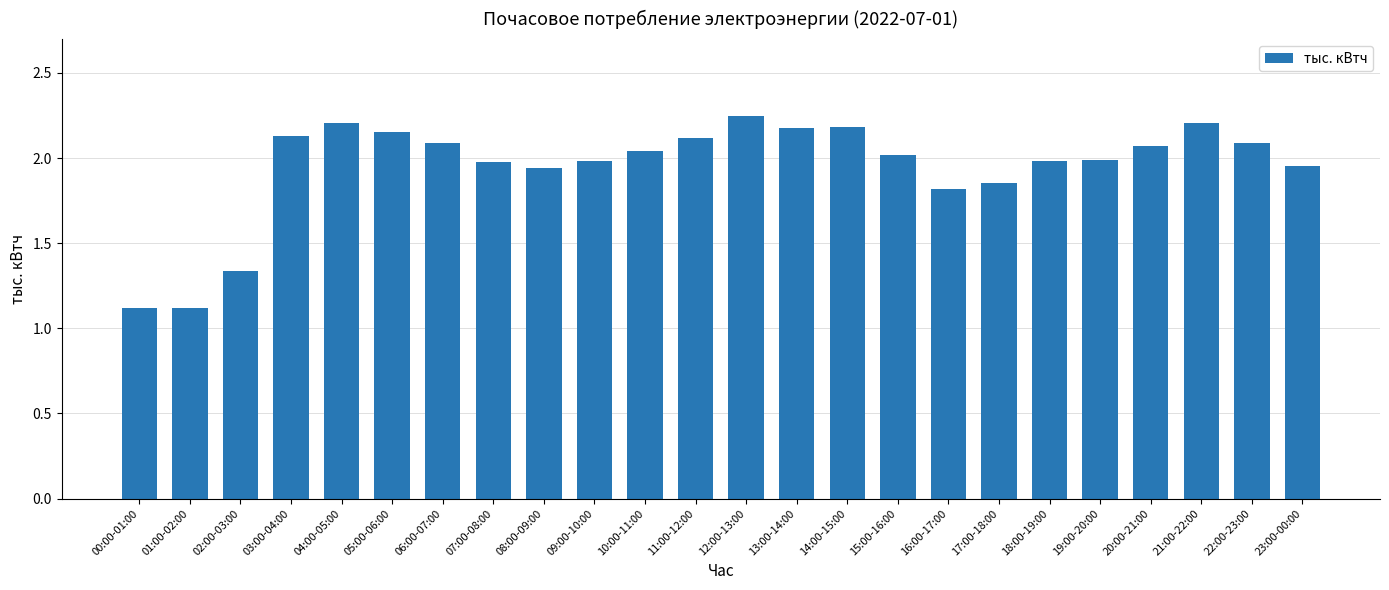

What is the label of the 17th bar from the right?

07:00-08:00